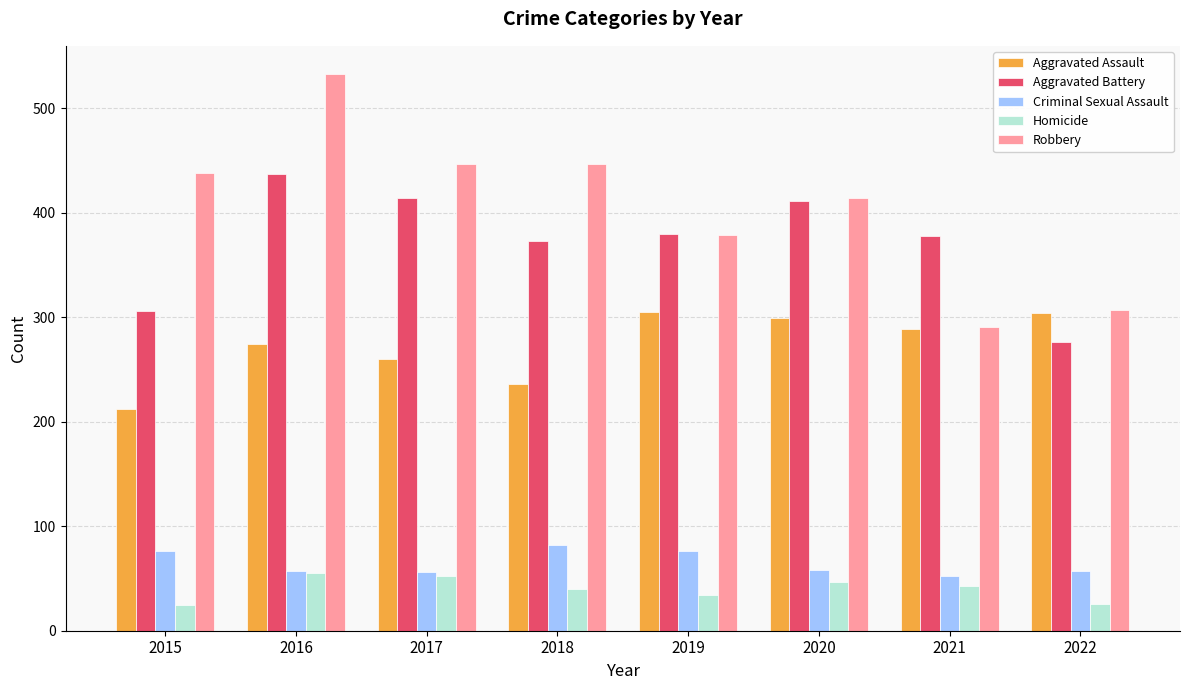

True or false: Aggravated Battery has a value of 373 at 2018.

True